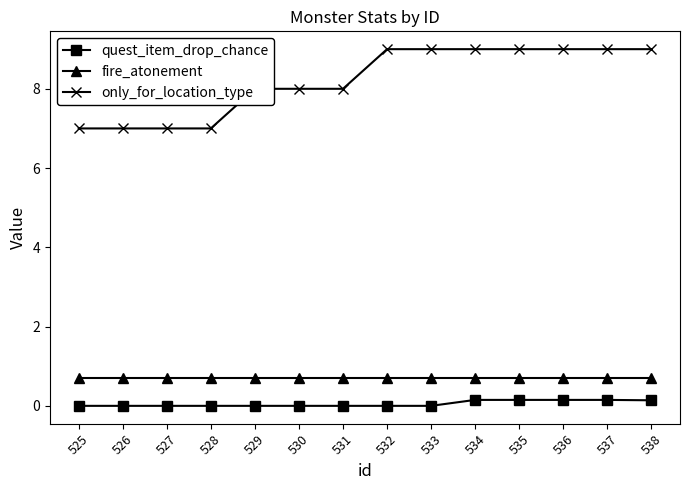

Is the value of only_for_location_type at 528 greater than the value of fire_atonement at 535?

Yes